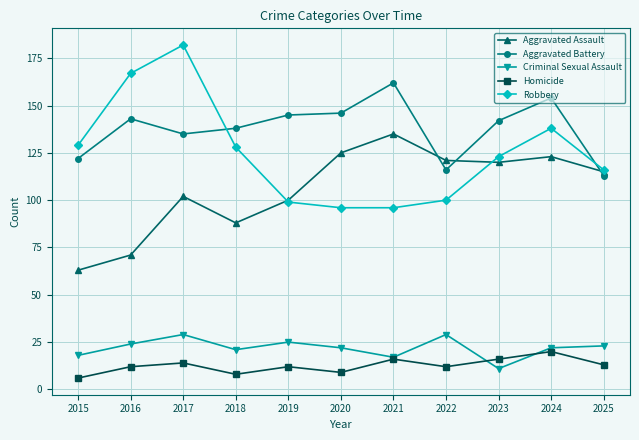

How many values in the Aggravated Assault series are below 115?

5